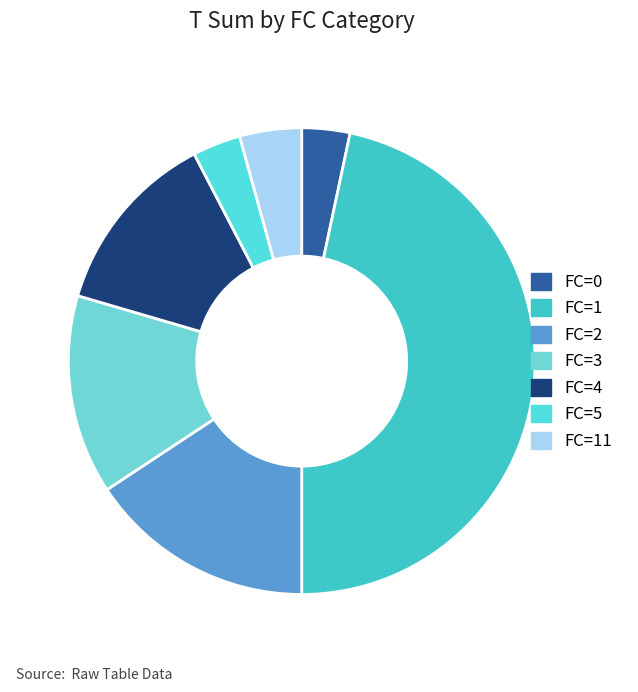

How many slices are in this pie chart?

7